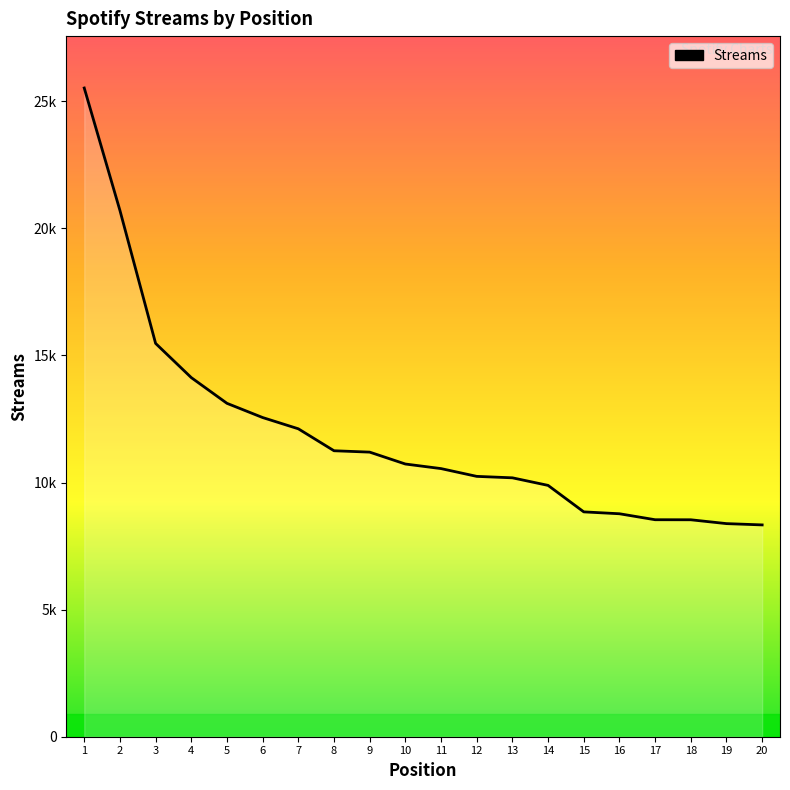

Between 9 and 4, which is larger?

4